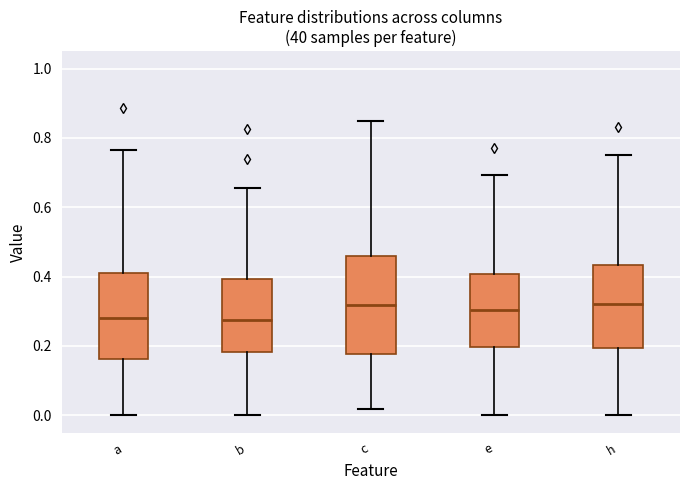

Where is the lower edge of the box for c on the y-axis? The values are not printed on the chart, so give them approximately, as read against the axis.

0.18